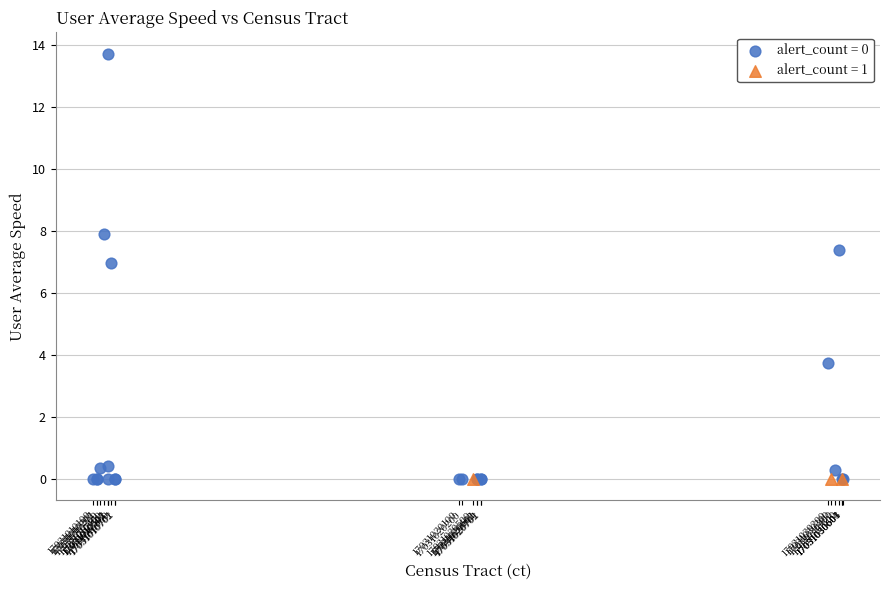

What are all the series names shown in the legend?

alert_count = 0, alert_count = 1